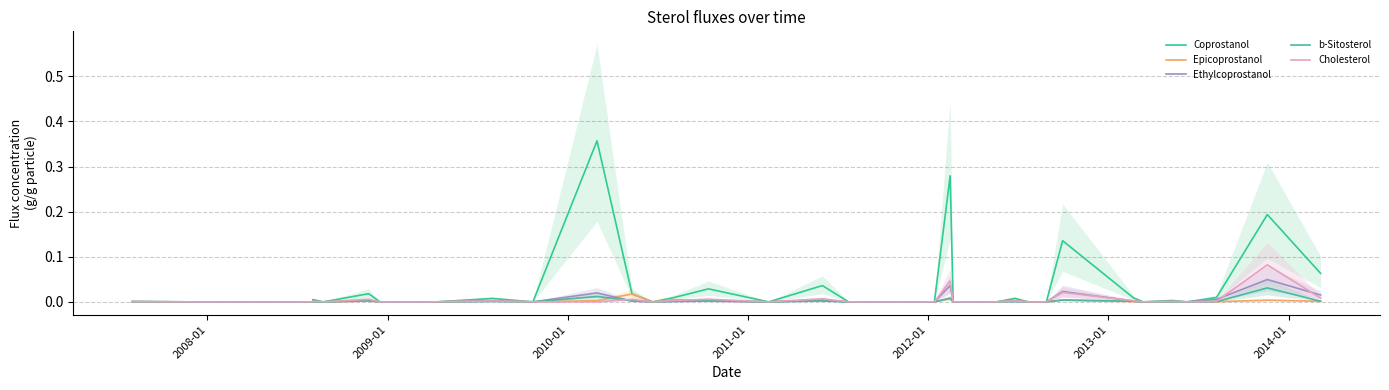

Is it true that Coprostanol equals 0.0 at 11?

False